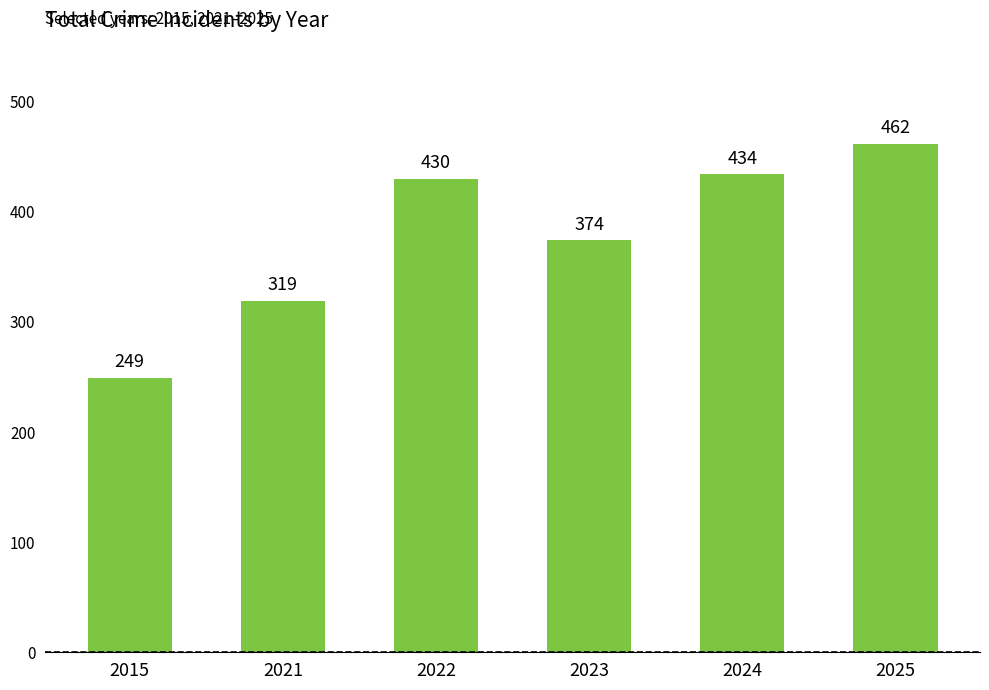

True or false: the data shows 714 at 2022.

False